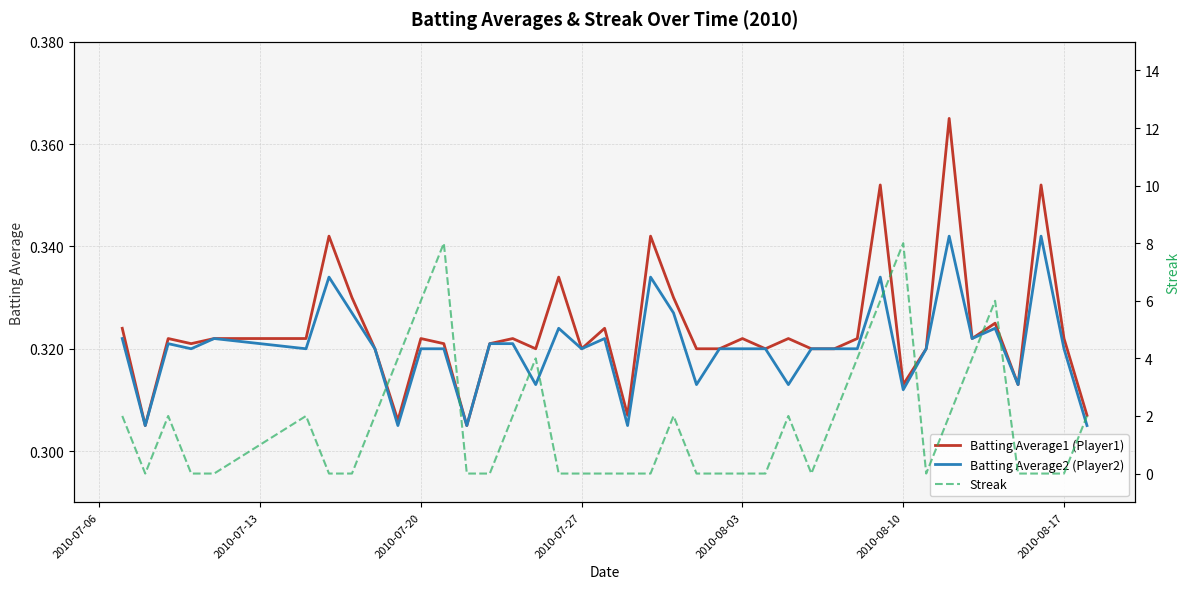

The Batting Average2 (Player2) series shows 0.5 at 11. True or false?

False